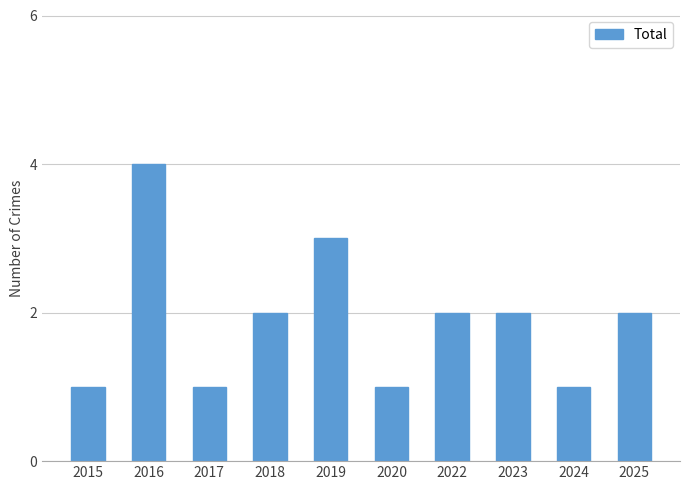

How many data points does each series have?

10